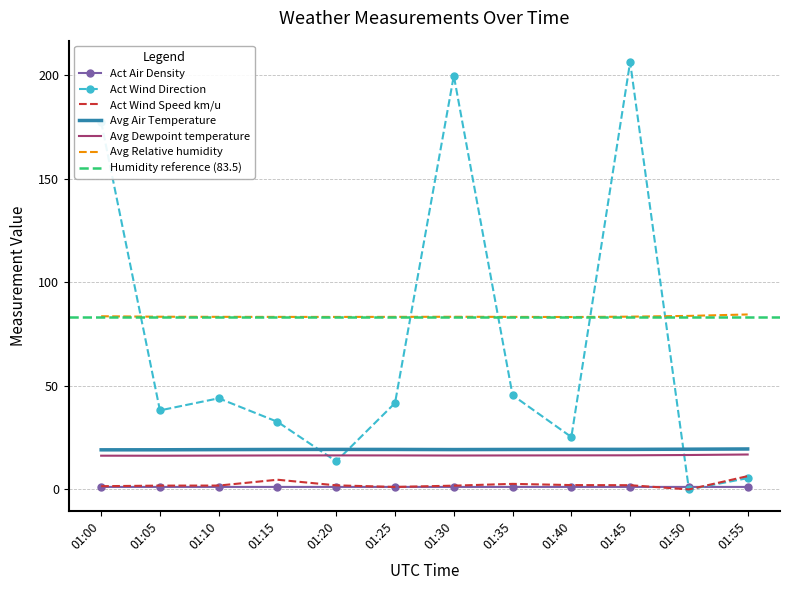

Is the value of Act Wind Direction at 01:05 greater than the value of Act Wind Speed km/u at 01:45?

Yes